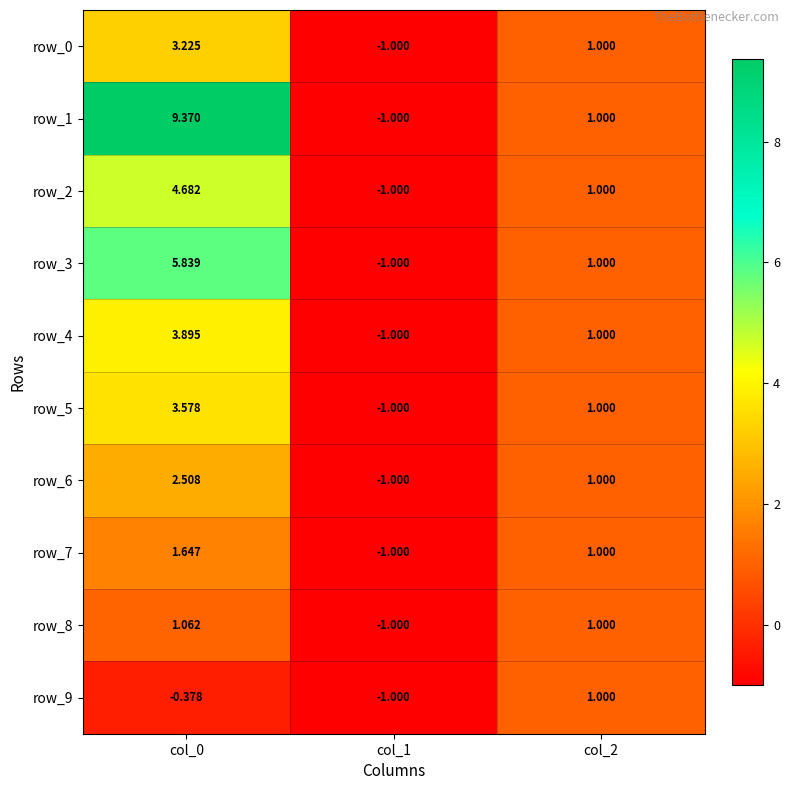

What is the difference between the row_2 values at col_0 and col_1?

5.7